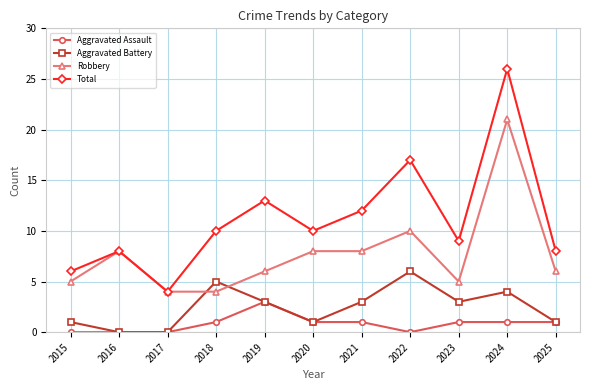

Which series changed the most between 2015 and 2020?

Total